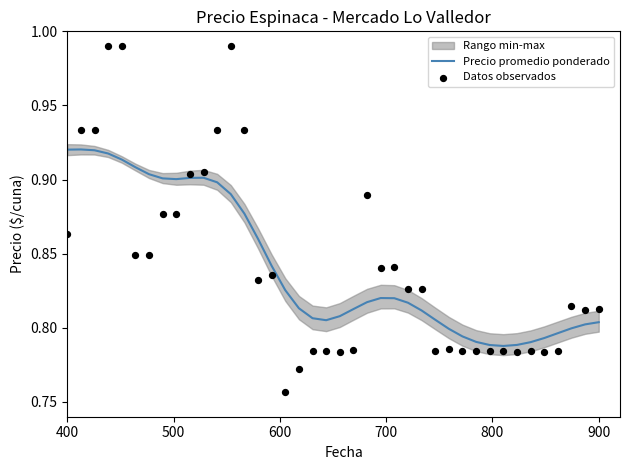

Which series reaches the minimum Y coordinate?

Datos observados